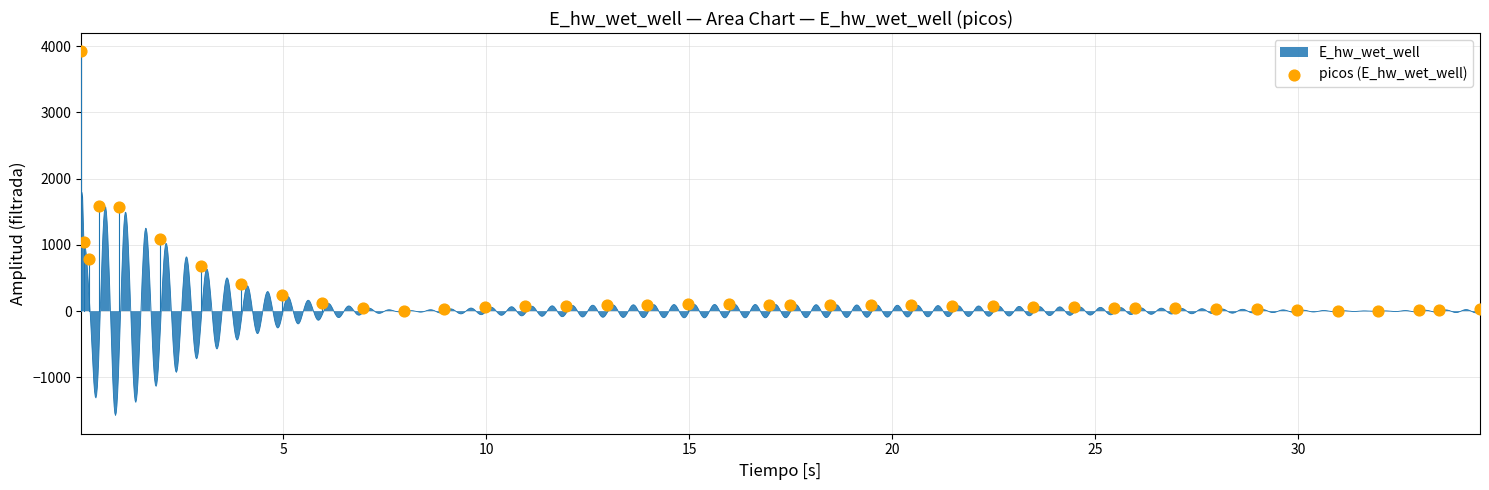

What is the range of X values (max minus min)?

34.4